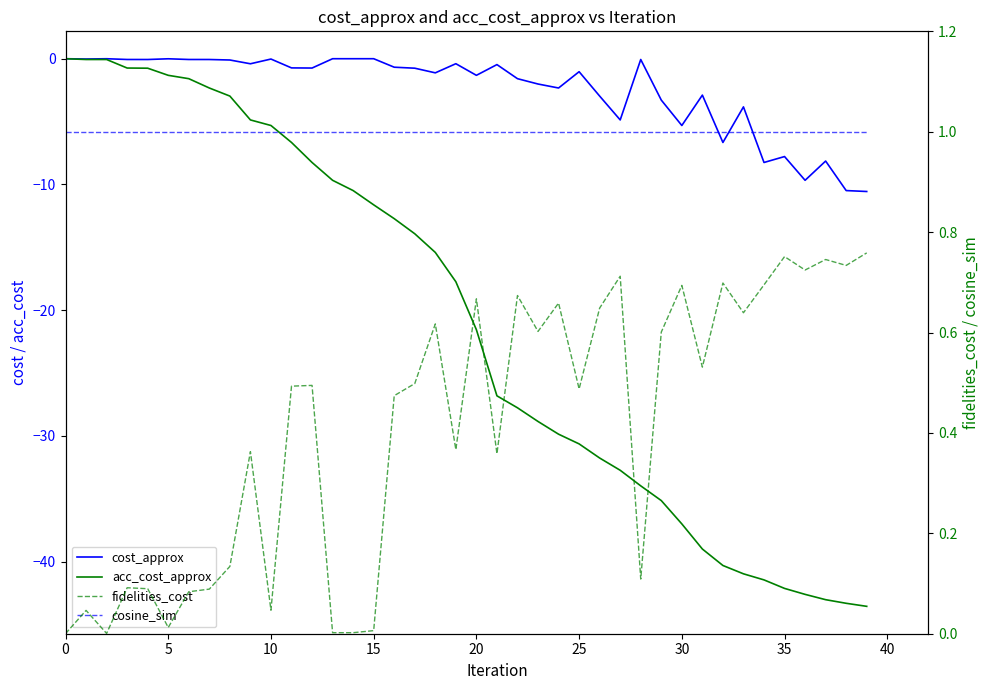

How many cosine_sim values are between 1 and 2?

32